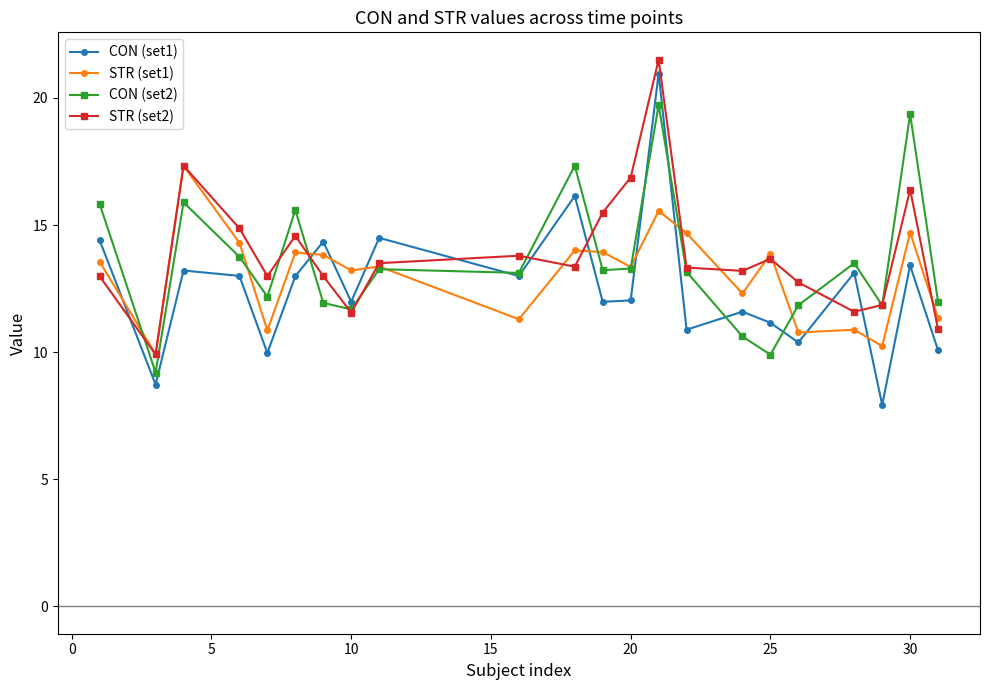

List the series in order of their overall mean, highest first.

STR (set2), CON (set2), STR (set1), CON (set1)